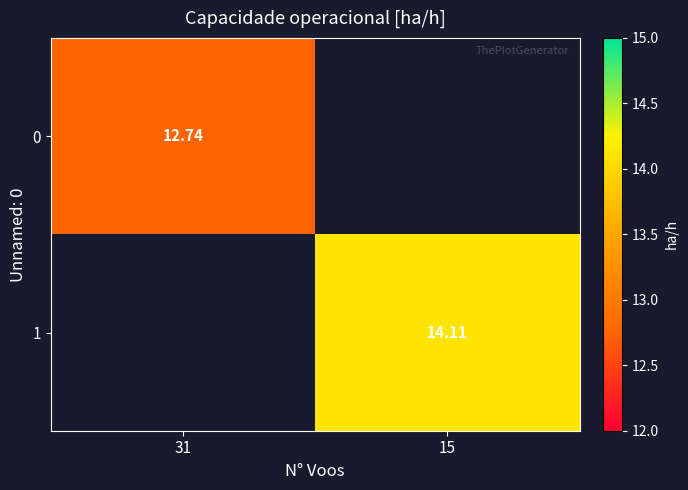

Which label corresponds to the largest value in the chart?

15